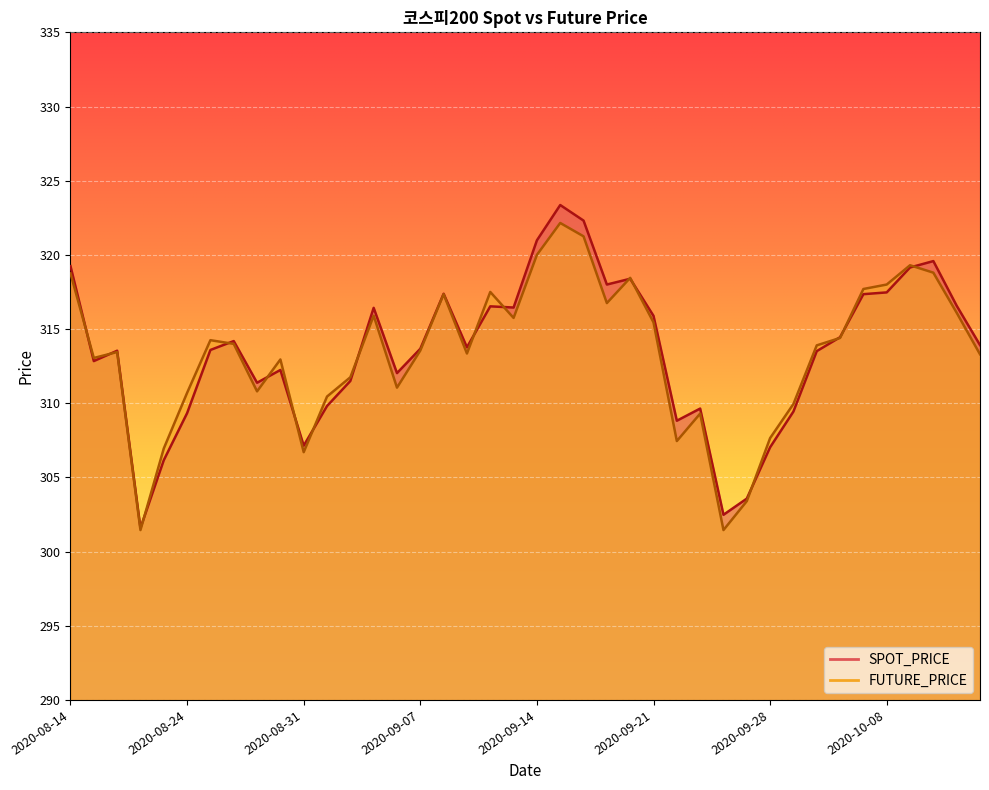

True or false: SPOT_PRICE and FUTURE_PRICE intersect in this chart.

True